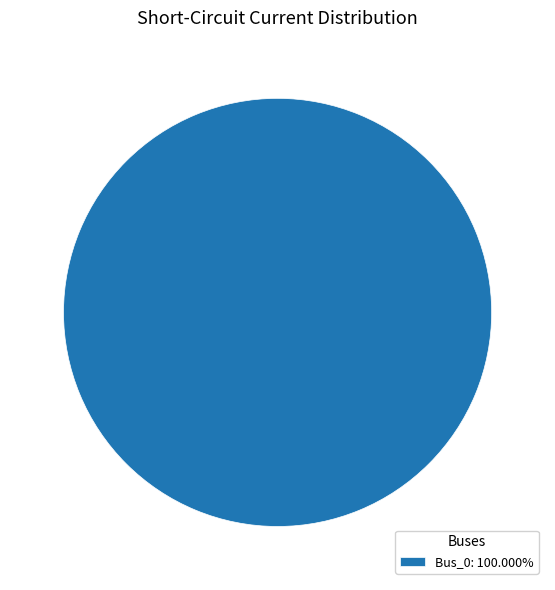

Does Bus_0: 100.000% represent more than half of the total?

Yes